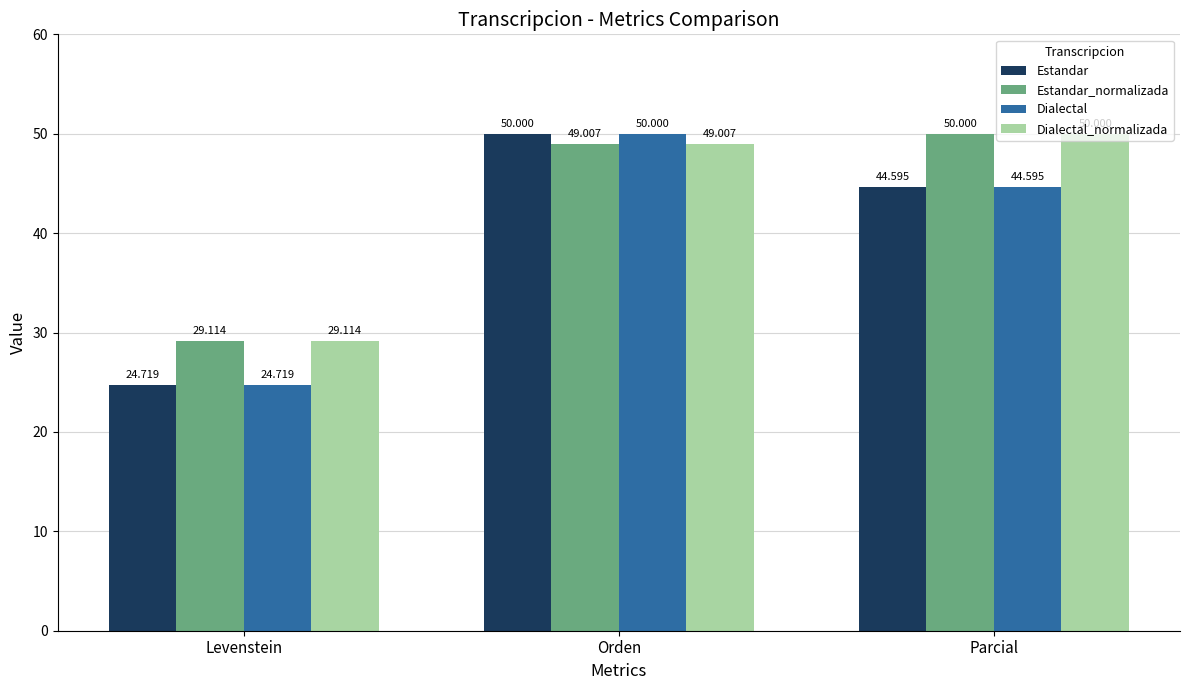

At which category is the sum across all series the highest?

Orden